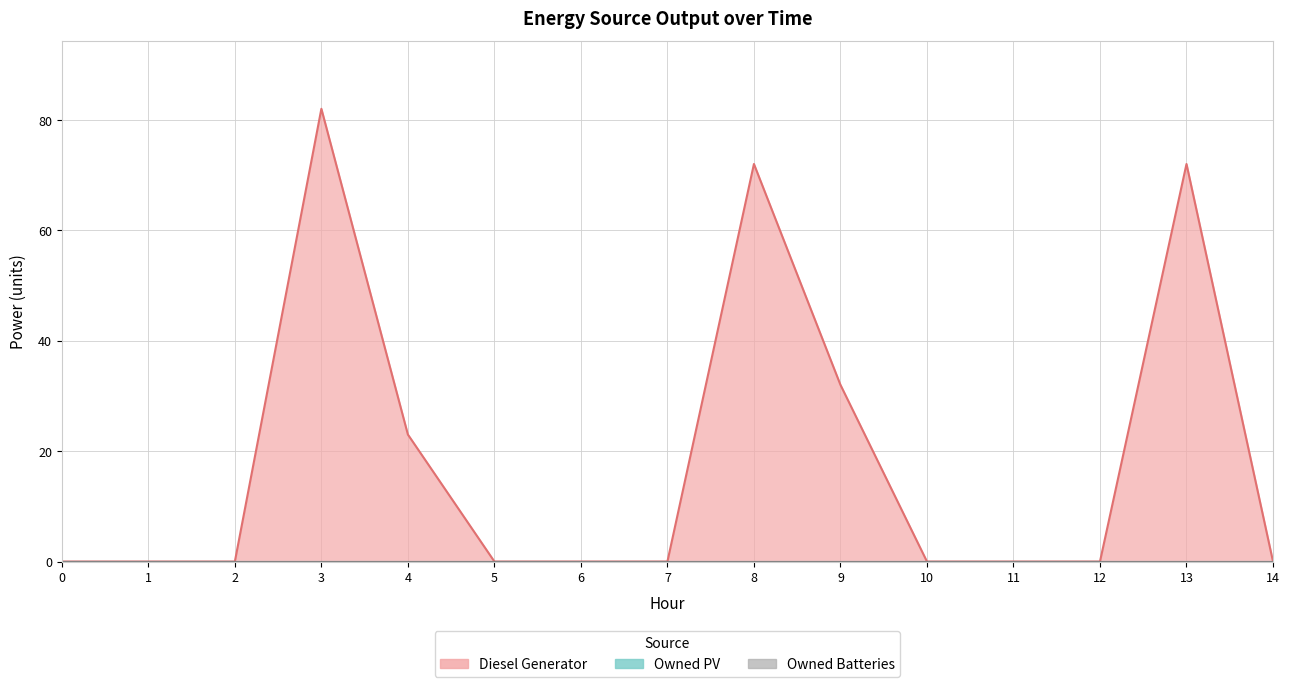

At which category does the chart reach its peak across all series?

3